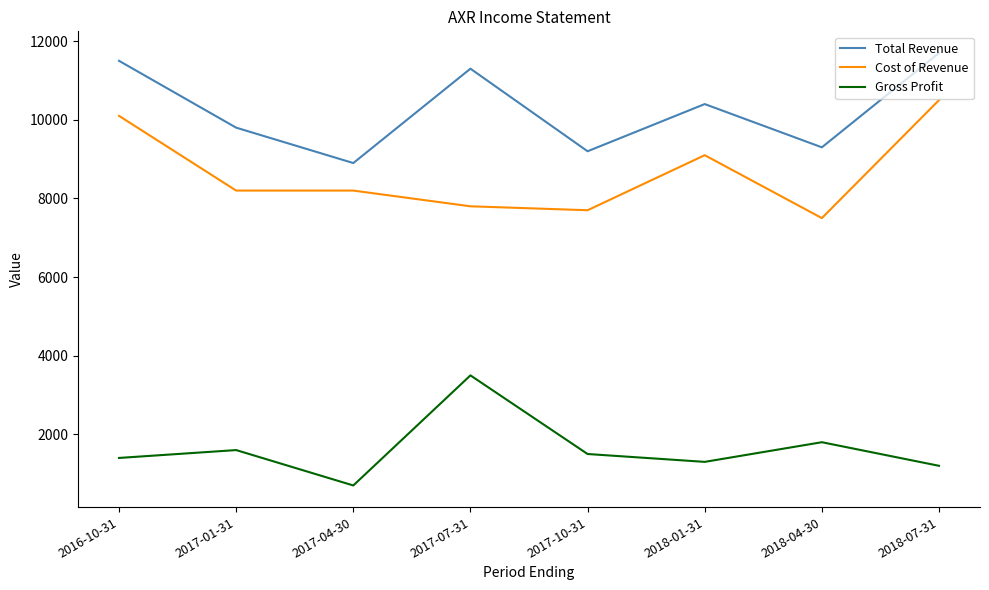

What is the approximate value of Gross Profit at 2017-01-31, to the nearest 10?

1600